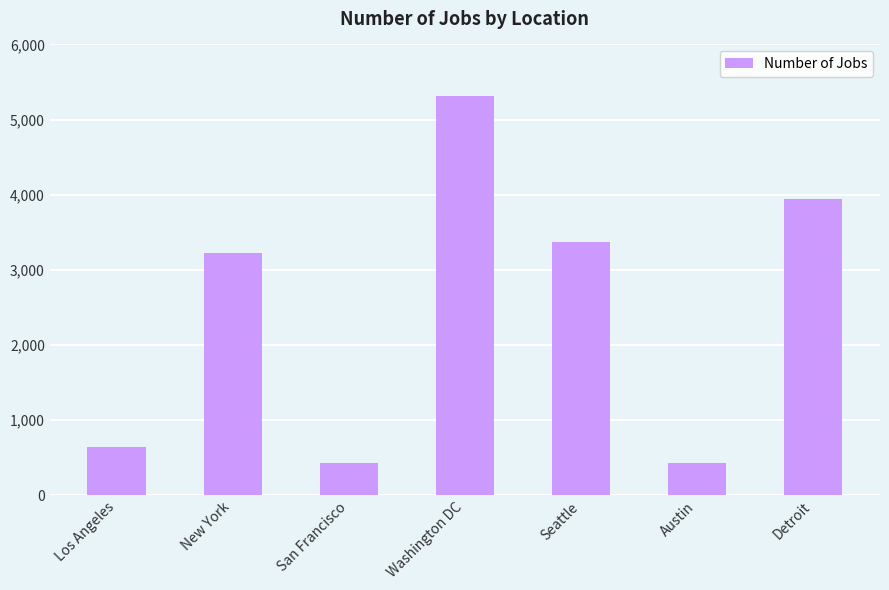

The chart shows a value of 4458 at New York. True or false?

False